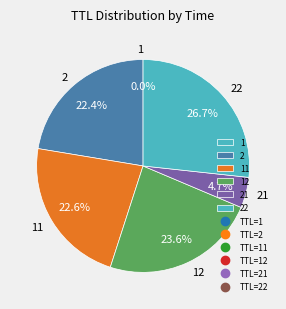

Does 22 represent more than half of the total?

No